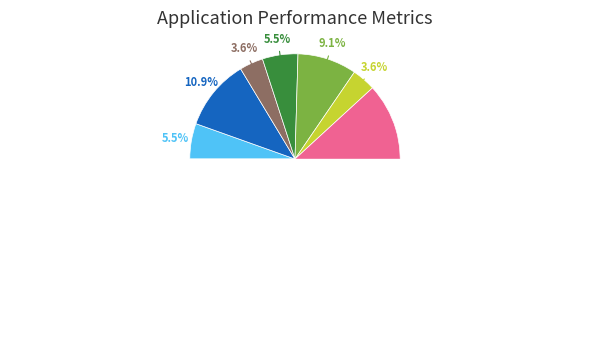

Does ZH represent more than half of the total?

No